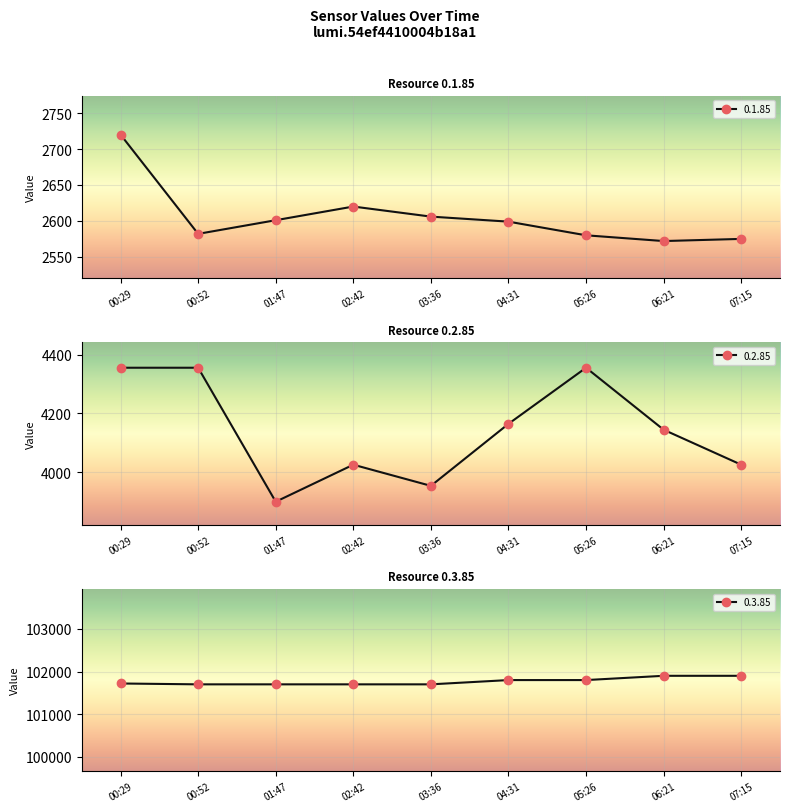

Reading left to right, transcribe all the data shown in this chart.

0.1.85: 00:29=2720	00:52=2582	01:47=2601	02:42=2620	03:36=2606	04:31=2599	05:26=2580	06:21=2572	07:15=2575
0.2.85: 00:29=4355	00:52=4355	01:47=3899	02:42=4025	03:36=3953	04:31=4164	05:26=4355	06:21=4144	07:15=4025
0.3.85: 00:29=101720	00:52=101700	01:47=101700	02:42=101700	03:36=101700	04:31=101800	05:26=101800	06:21=101900	07:15=101900